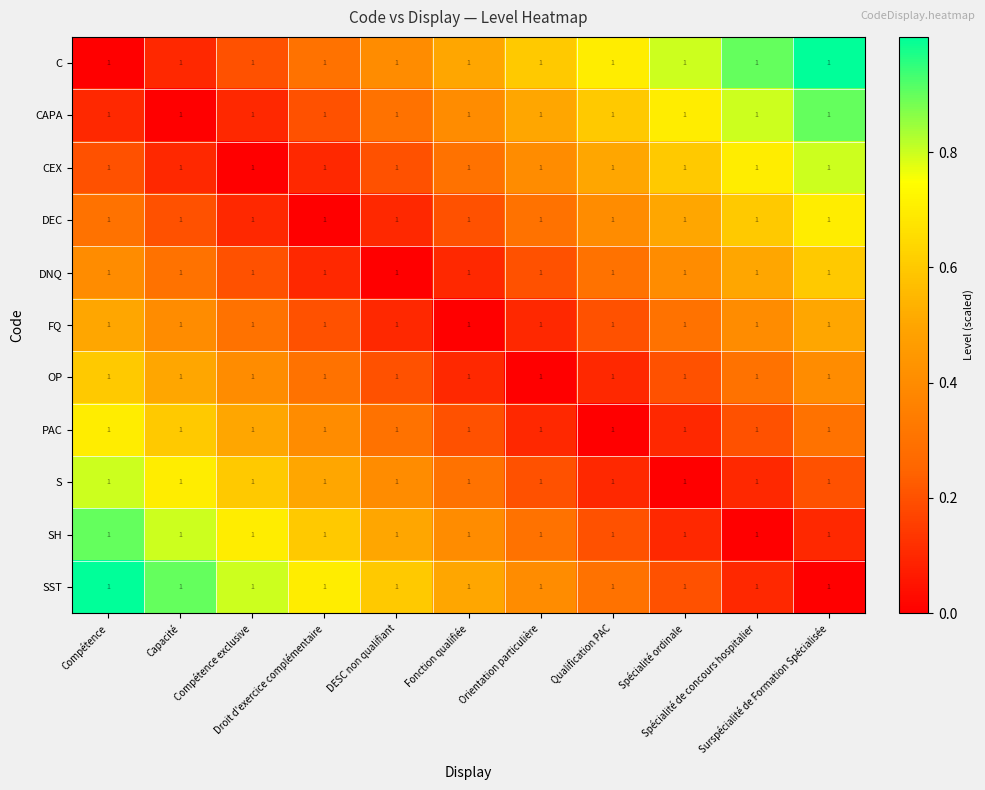

What is the sum of all S values?

3.9